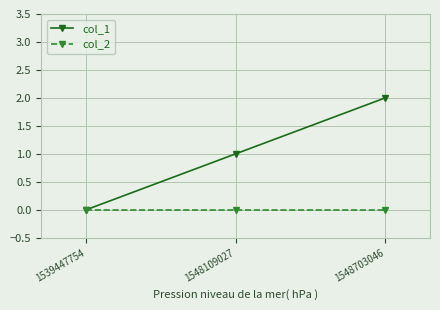

At which category is the sum across all series the highest?

1548703046